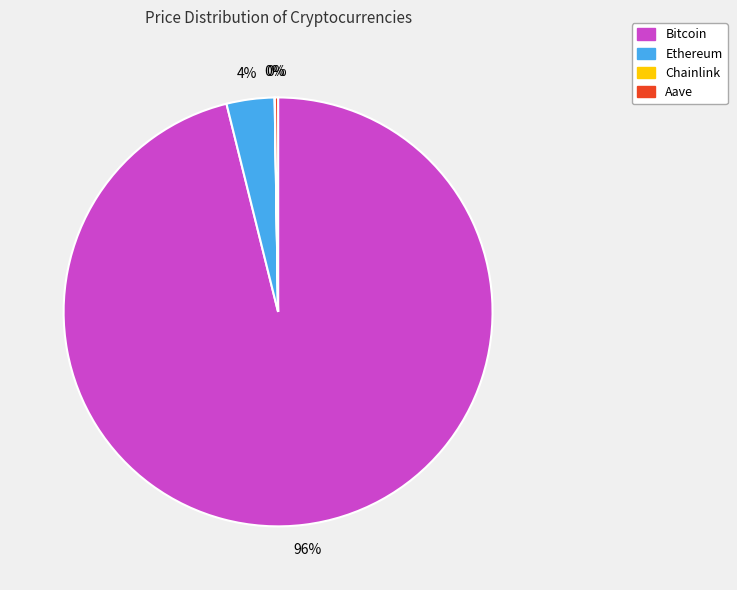

What is the largest slice in the pie chart?

Bitcoin